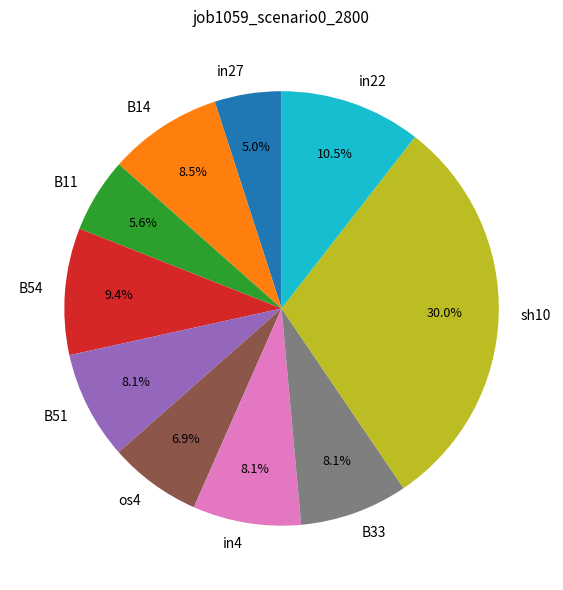

Is it true that B51 is 8% of the pie?

True